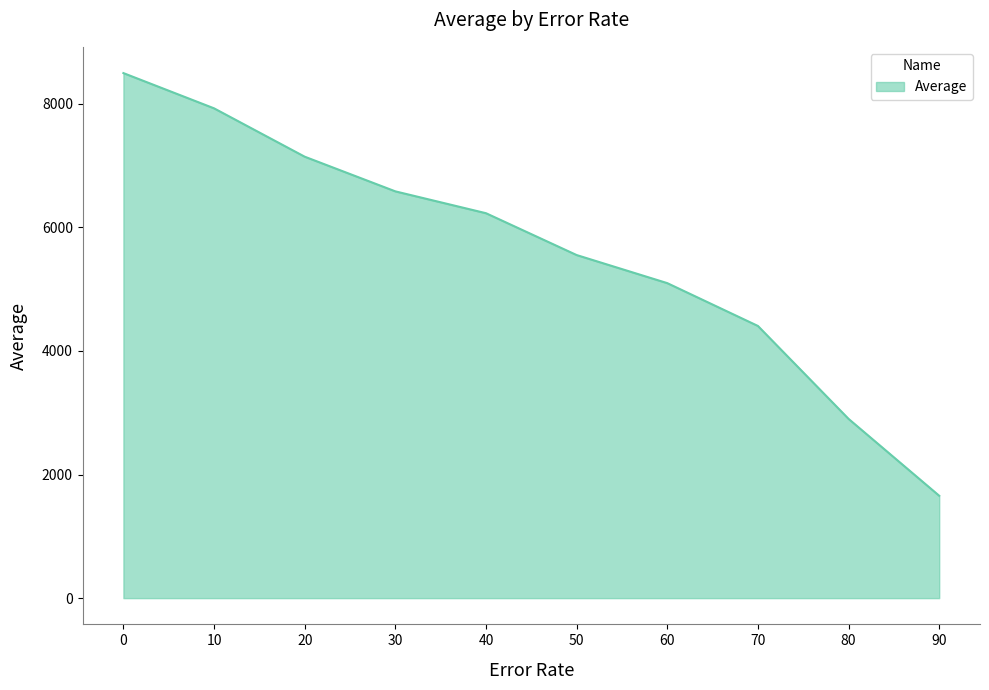

What is the smallest value displayed?

1656.8